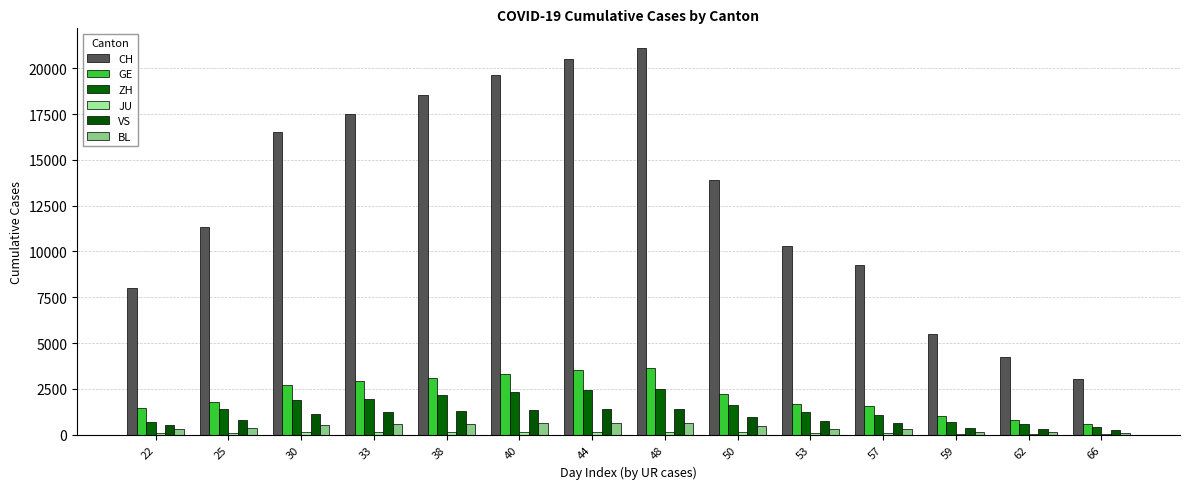

The VS series shows 1383 at 44. True or false?

True